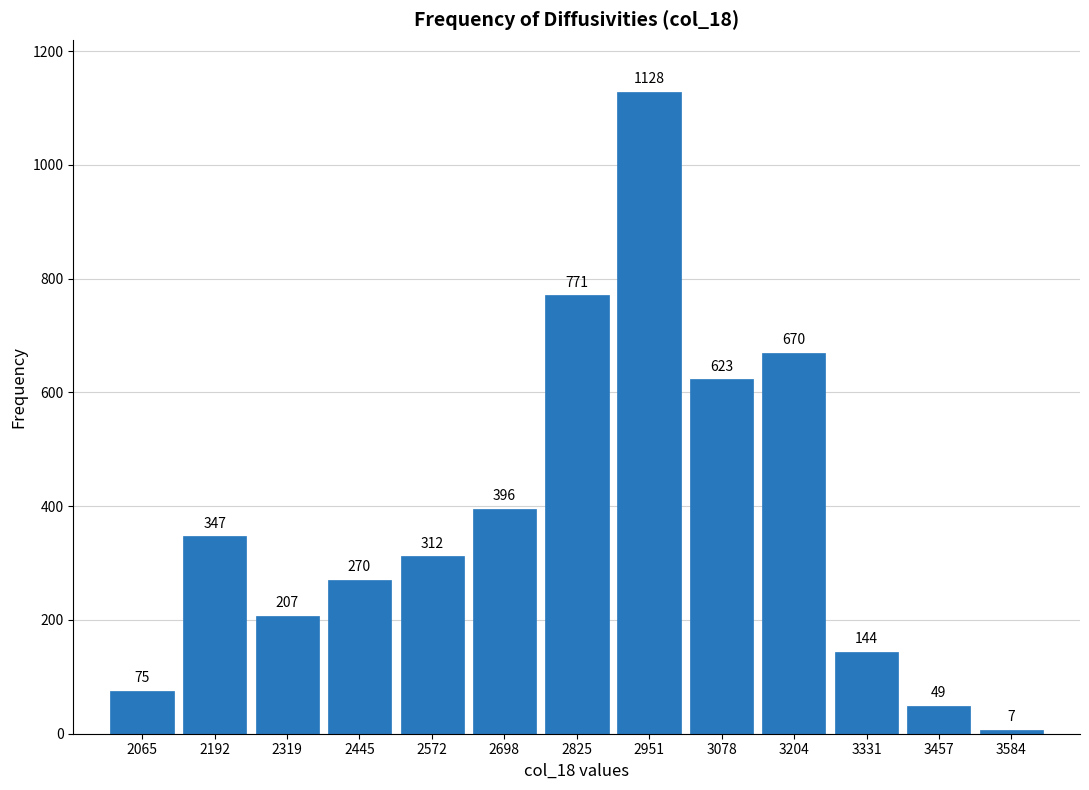

Reading right to left, transcribe all the data shown in this chart.

3584=7	3457=49	3331=144	3204=670	3078=623	2951=1128	2825=771	2698=396	2572=312	2445=270	2319=207	2192=347	2065=75